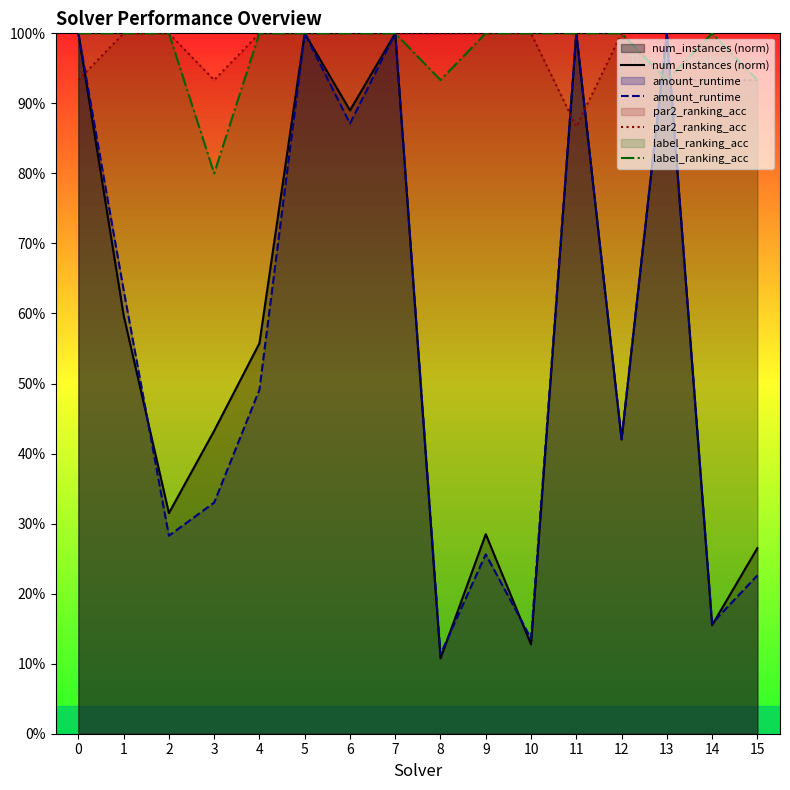

How many interior local valleys does the par2_ranking_acc series have?

2